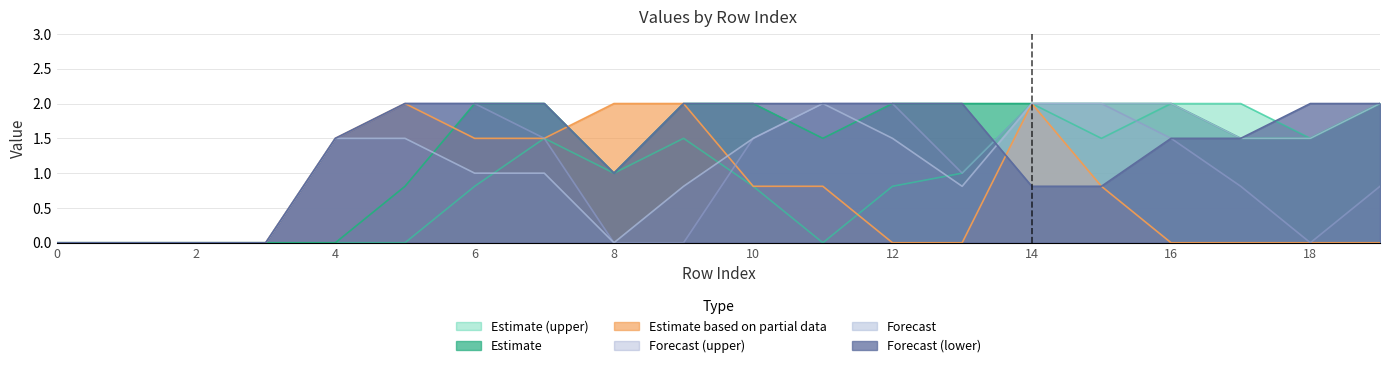

Reading left to right, extract all data points from this chart.

col_10: 0=0.0	1=0.0	2=0.0	3=0.0	4=0.0	5=0.0	6=0.8	7=1.5	8=1.0	9=1.5	10=0.8	11=0.0	12=0.8	13=1.0	14=2.0	15=1.5	16=2.0	17=2.0	18=1.5	19=2.0
col_11: 0=0.0	1=0.0	2=0.0	3=0.0	4=0.0	5=0.8	6=2.0	7=2.0	8=1.0	9=2.0	10=2.0	11=1.5	12=2.0	13=2.0	14=2.0	15=2.0	16=2.0	17=1.5	18=1.5	19=2.0
col_13: 0=0.0	1=0.0	2=0.0	3=0.0	4=1.5	5=2.0	6=1.5	7=1.5	8=2.0	9=2.0	10=0.8	11=0.8	12=0.0	13=0.0	14=2.0	15=0.8	16=0.0	17=0.0	18=0.0	19=0.0
col_15: 0=0.0	1=0.0	2=0.0	3=0.0	4=1.5	5=2.0	6=2.0	7=1.5	8=0.0	9=0.0	10=1.5	11=2.0	12=2.0	13=1.0	14=2.0	15=2.0	16=1.5	17=0.8	18=0.0	19=0.8
col_18: 0=0.0	1=0.0	2=0.0	3=0.0	4=1.5	5=1.5	6=1.0	7=1.0	8=0.0	9=0.8	10=1.5	11=2.0	12=1.5	13=0.8	14=2.0	15=2.0	16=2.0	17=1.5	18=1.5	19=2.0
col_19: 0=0.0	1=0.0	2=0.0	3=0.0	4=1.5	5=2.0	6=2.0	7=2.0	8=1.0	9=2.0	10=2.0	11=2.0	12=2.0	13=2.0	14=0.8	15=0.8	16=1.5	17=1.5	18=2.0	19=2.0